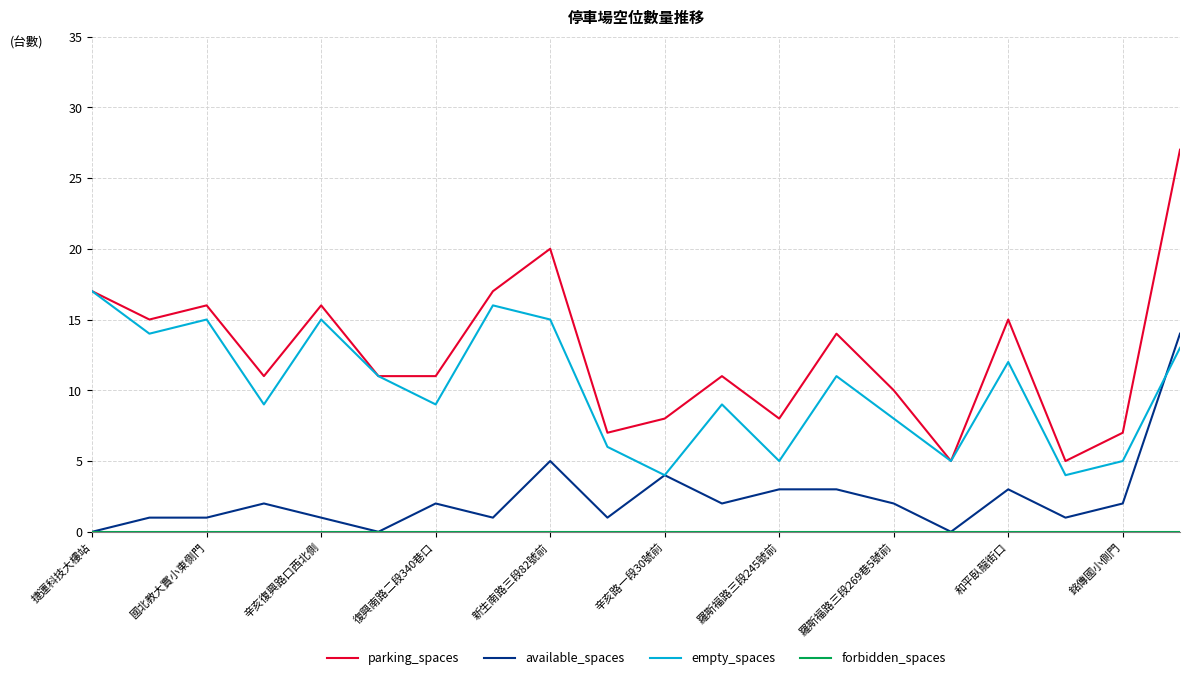

True or false: available_spaces has more than 1 interior local peaks.

True